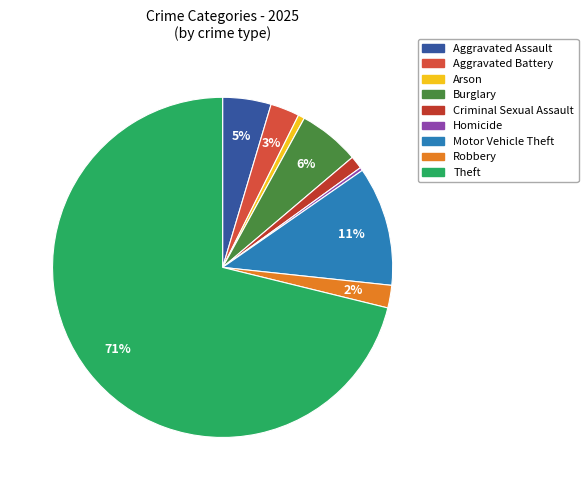

Is Theft the majority of the pie?

Yes